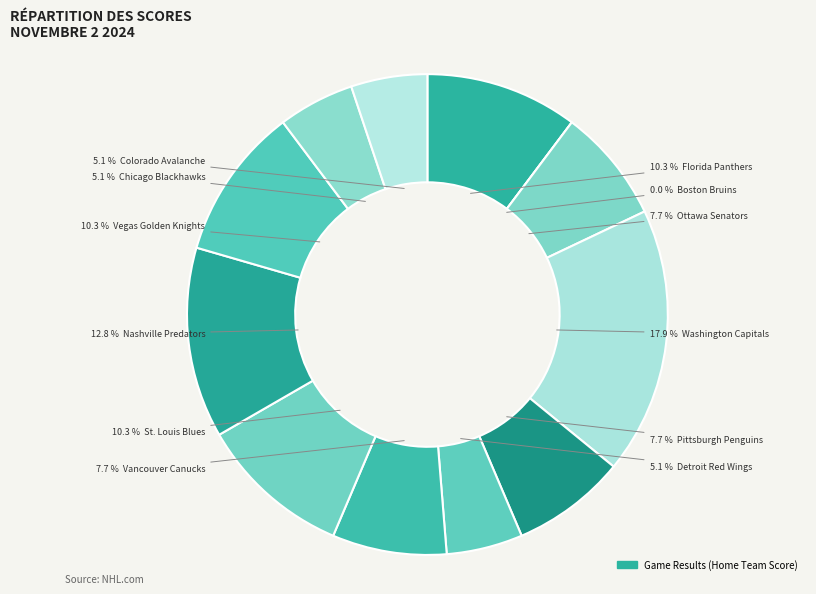

How many segments does this pie chart have?

12